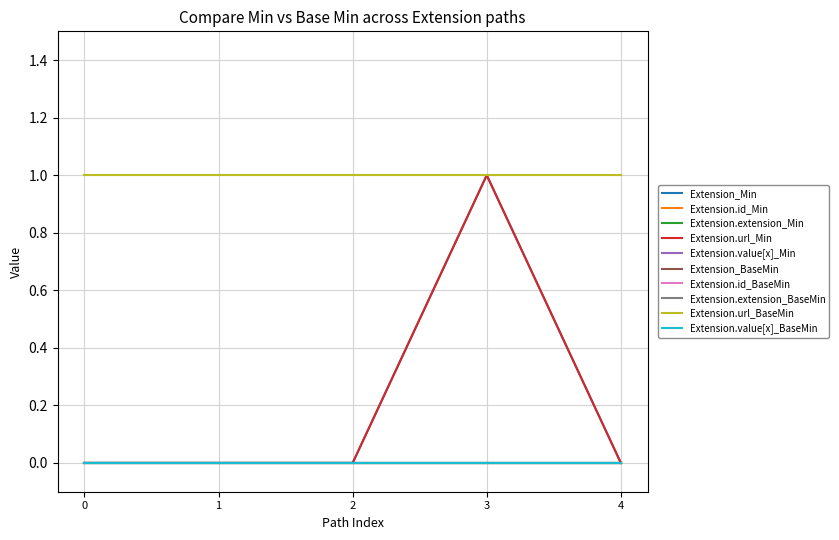

Does the chart display data point markers on the line(s)?

No